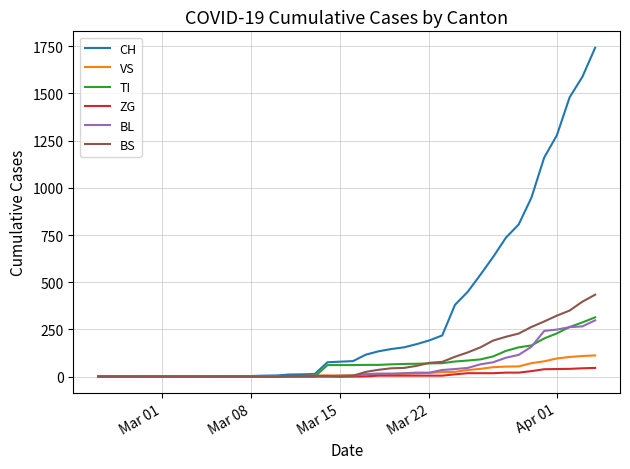

Which series has the largest range (max minus min)?

CH